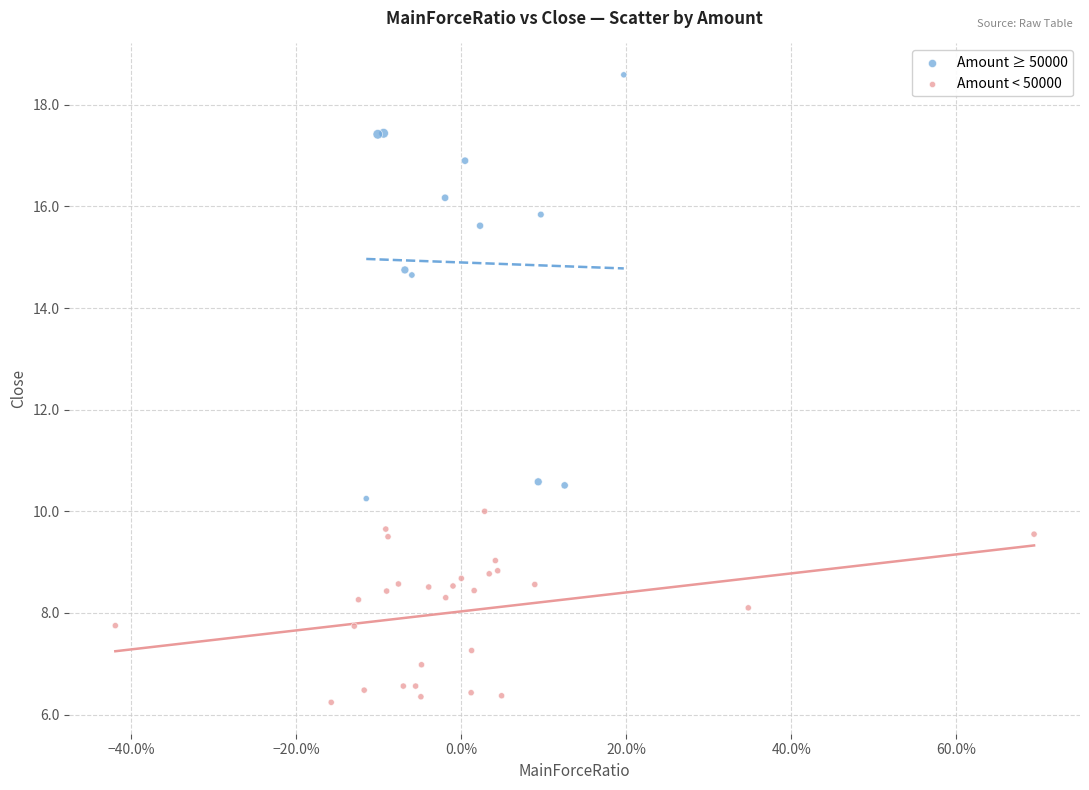

Which series contains the highest Y value?

Amount ≥ 50000